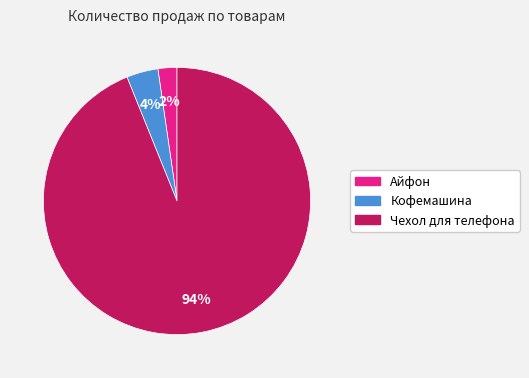

Is it true that Кофемашина is 10% of the pie?

False